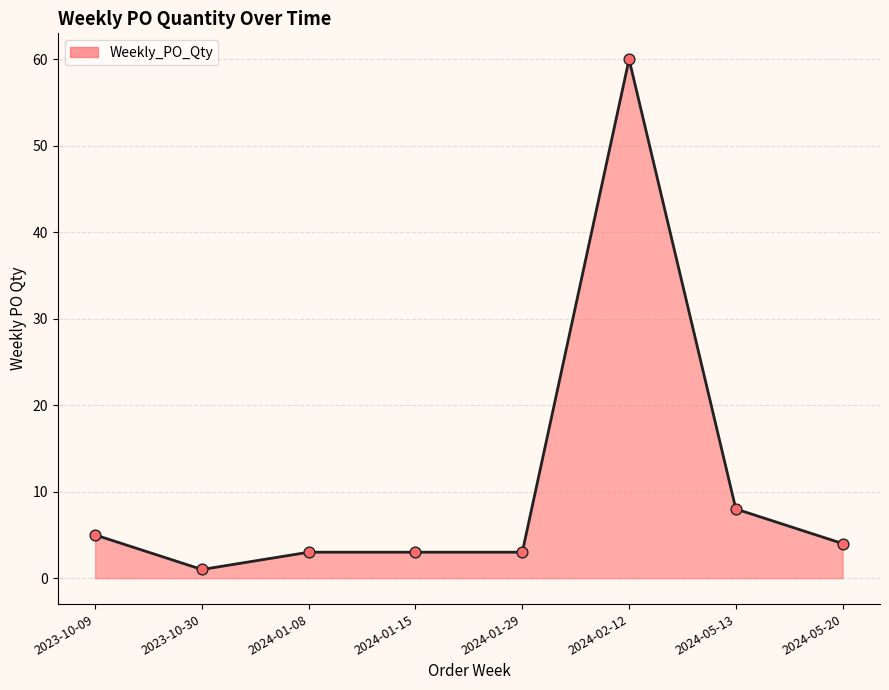

What is the change in value from 2023-10-30 to 2024-05-20?

+3